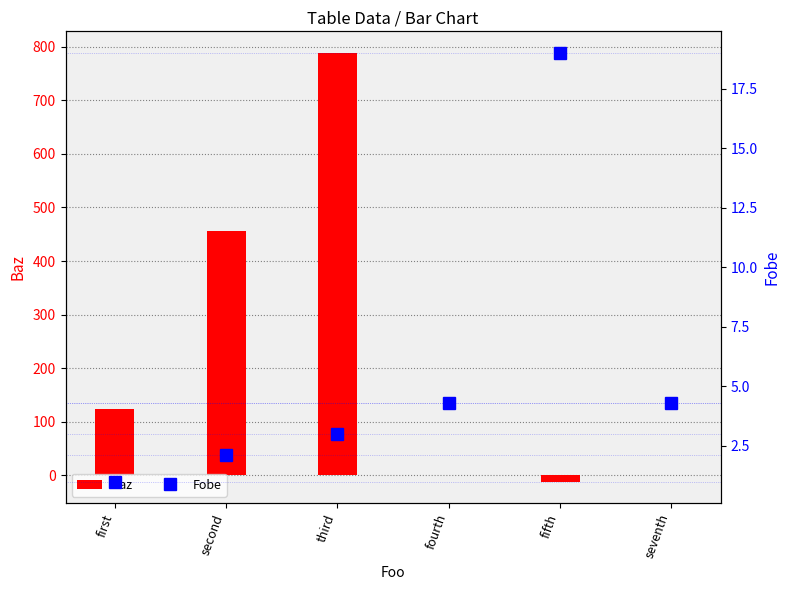

What is the sum of the Fobe values at second and third?

5.1